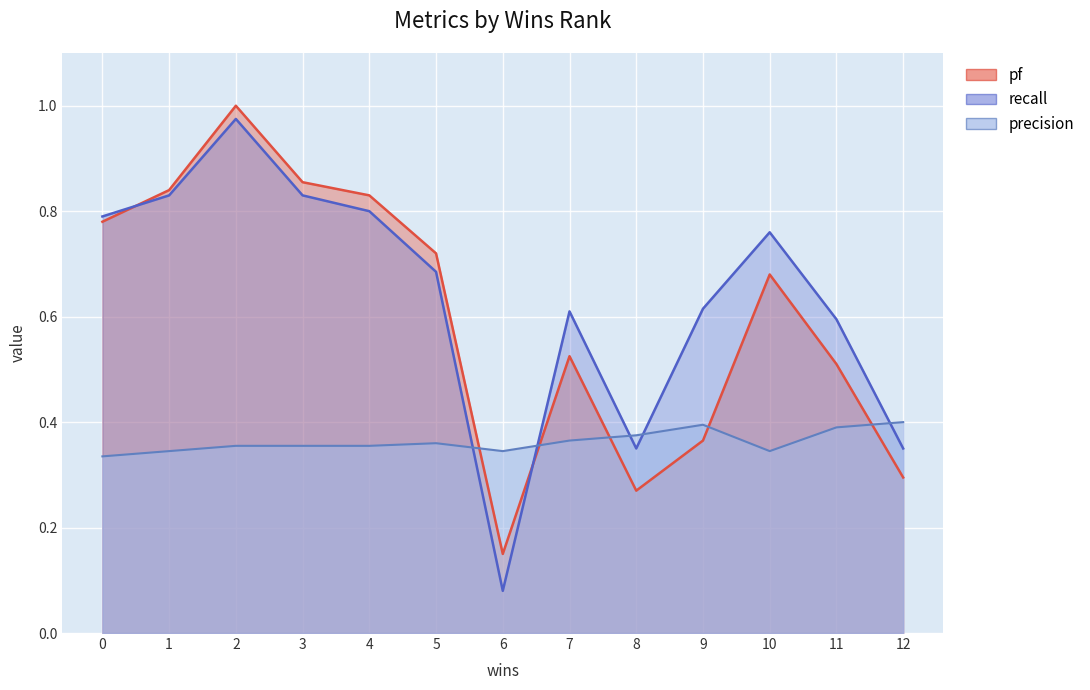

What is the difference between the maximum and minimum values in the pf series?

0.8